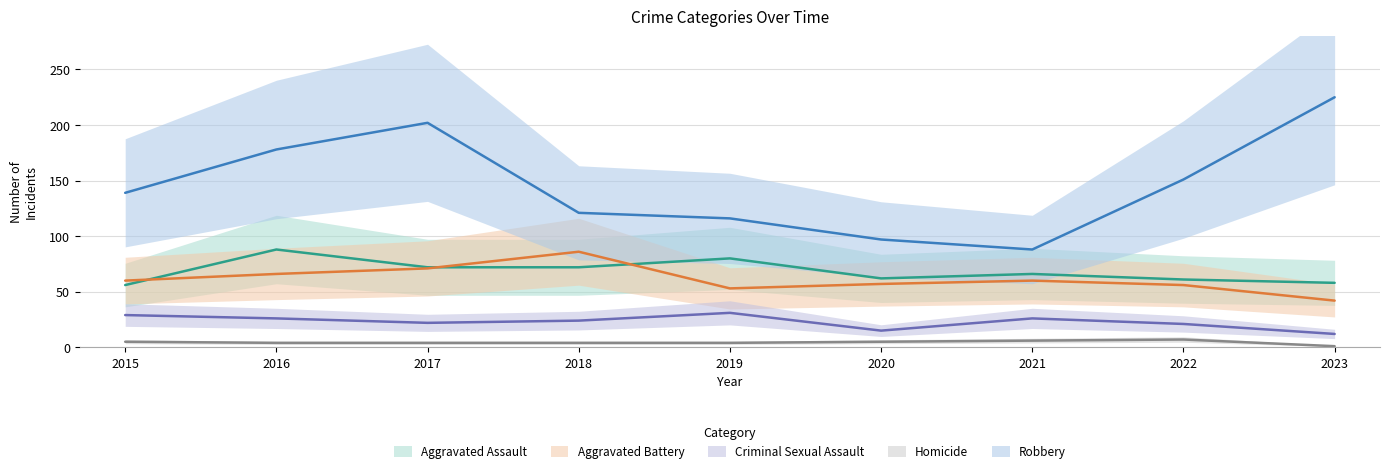

True or false: Homicide and Aggravated Assault cross at least once.

False